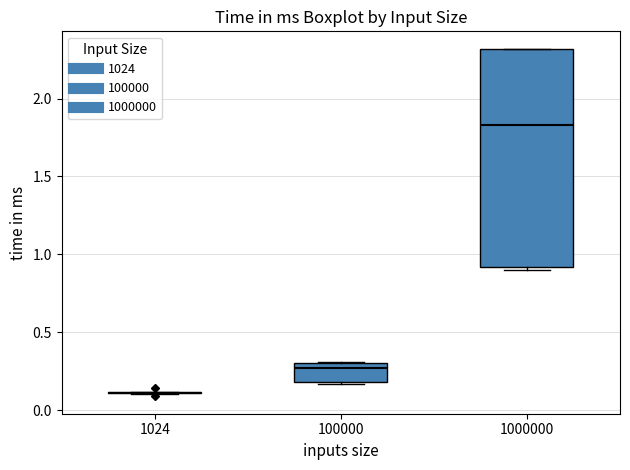

Reading left to right, transcribe this box plot: for each box, give where its median line is, the range the box spans, and where its two whiskers end, as read against the y-axis. The values are not printed on the chart, so give them approximately, as read against the axis.

1024: box collapsed to a line at 0.10, whiskers 0.10 to 0.10
100000: median 0.25, box 0.20 to 0.30, whiskers 0.15 to 0.30
1000000: median 1.85, box 0.90 to 2.30, whiskers 0.90 (just below the box's lower edge) to 2.30